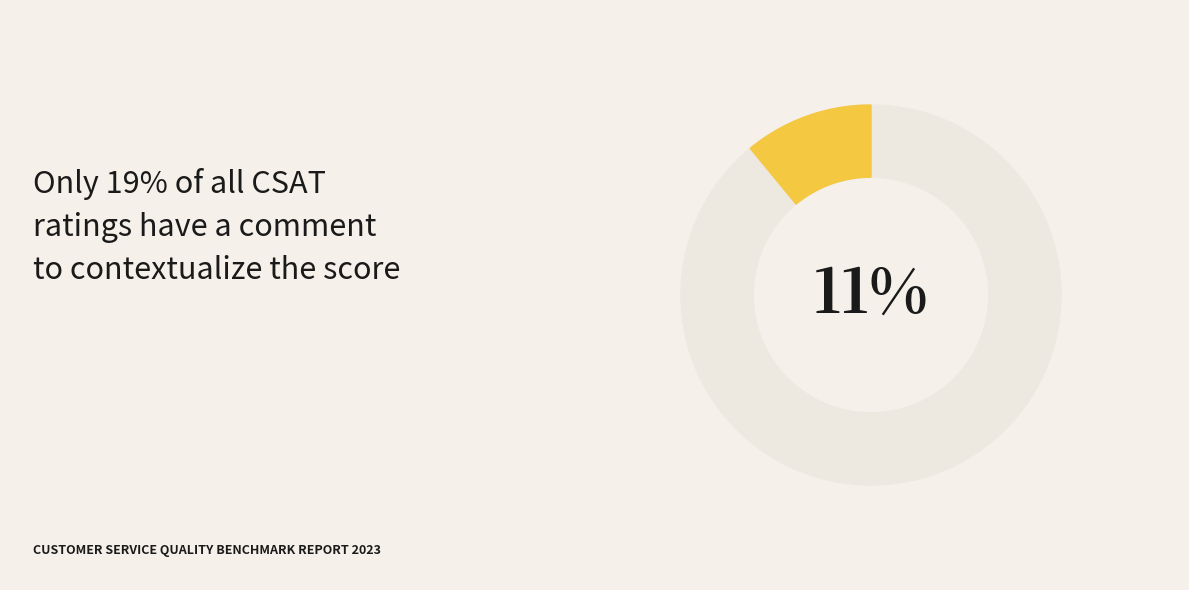

True or false: 8 accounts for 22% of the total.

False